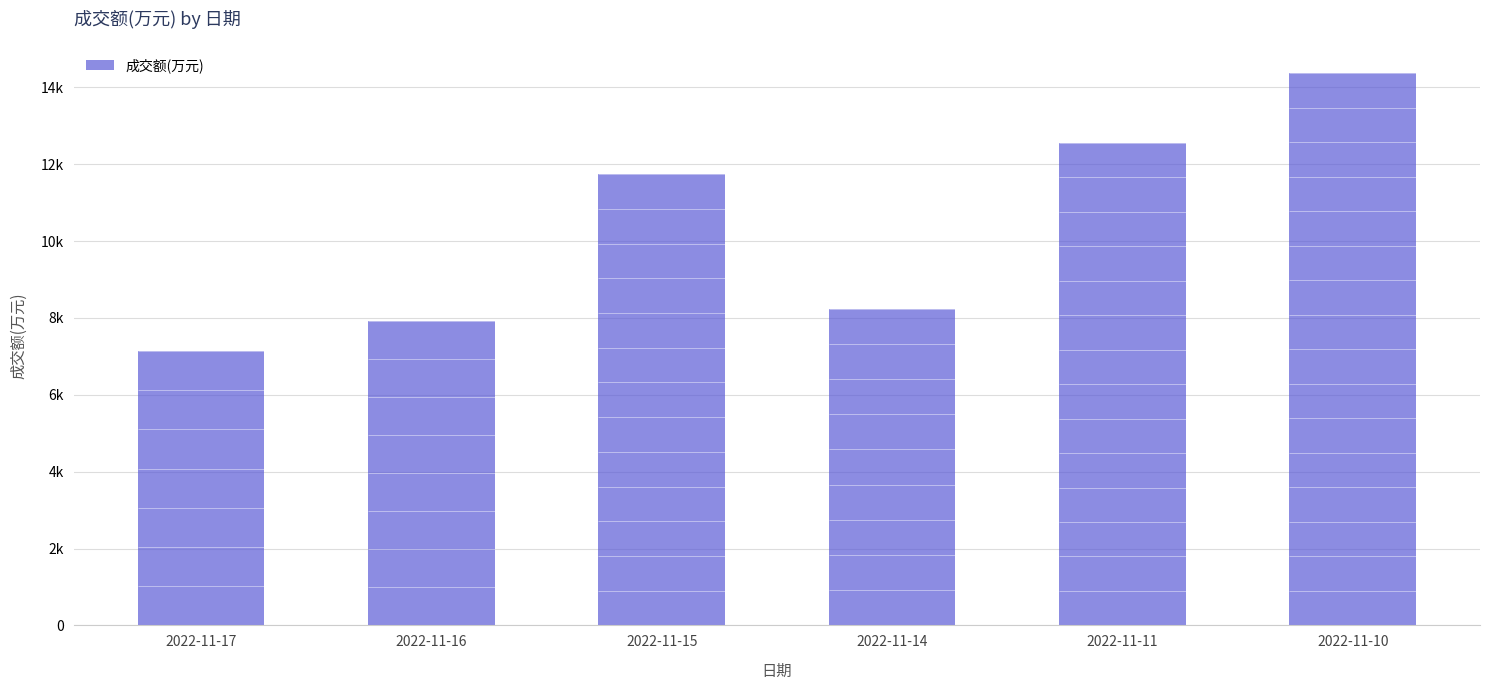

What is the difference between the second highest and minimum values?

5410